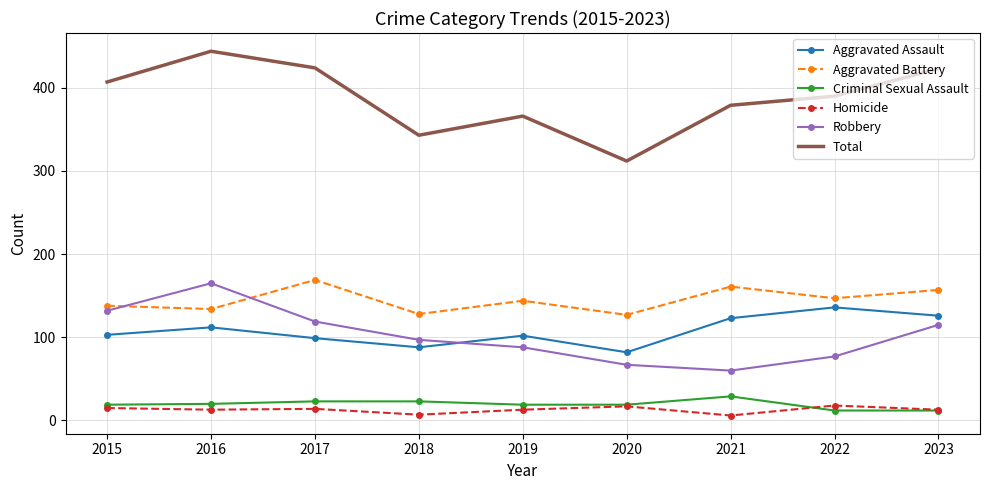

True or false: Homicide has a value of 17 at 2020.

True